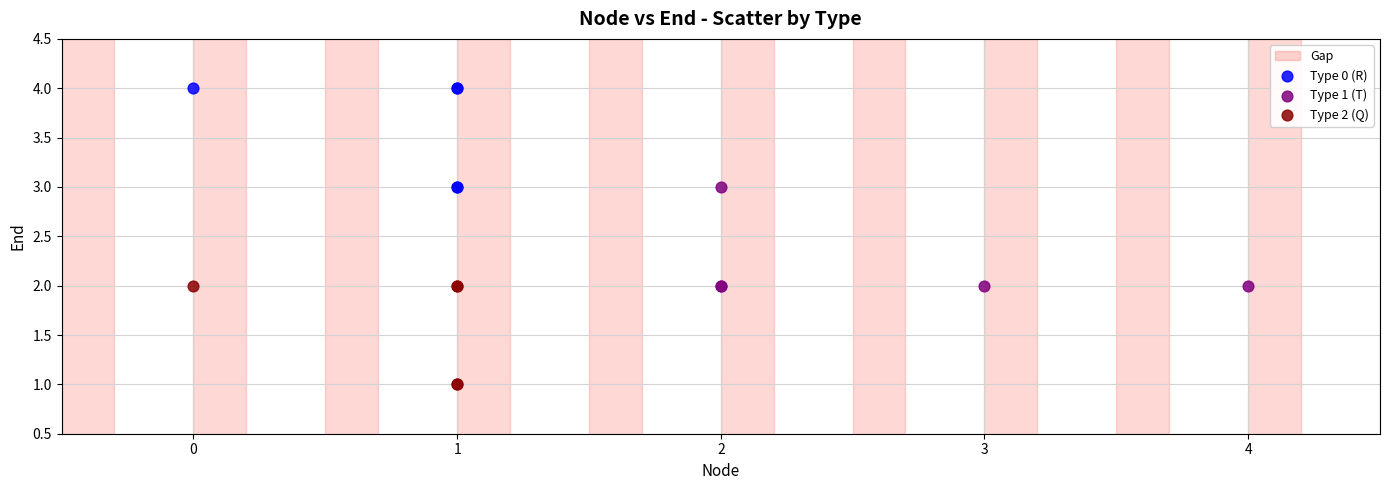

Which series reaches the maximum Y coordinate?

Type 0 (R)